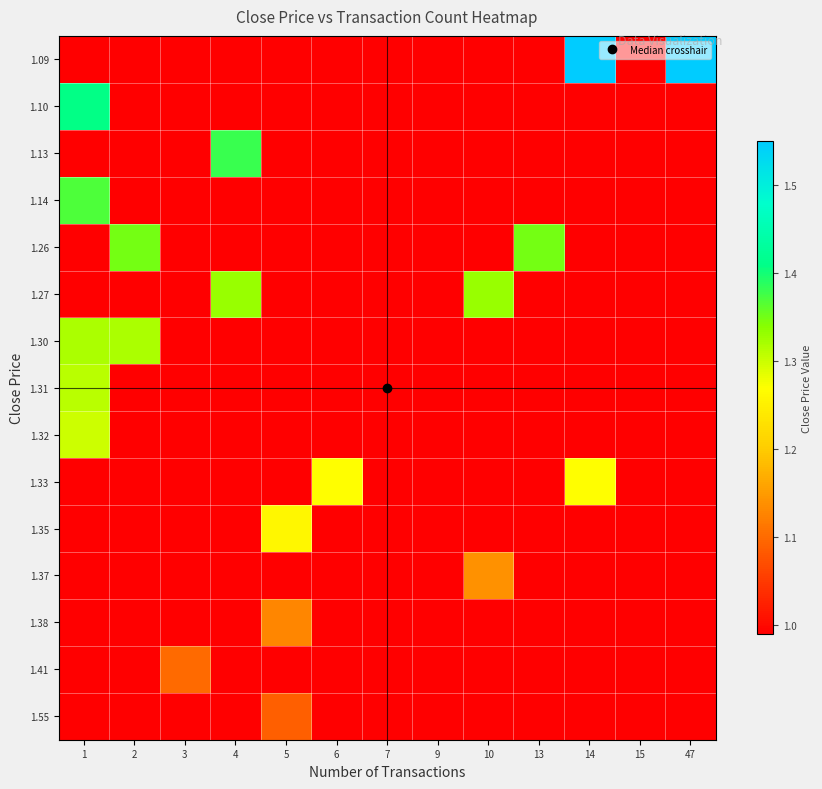

Count the number of categories in the chart.

13